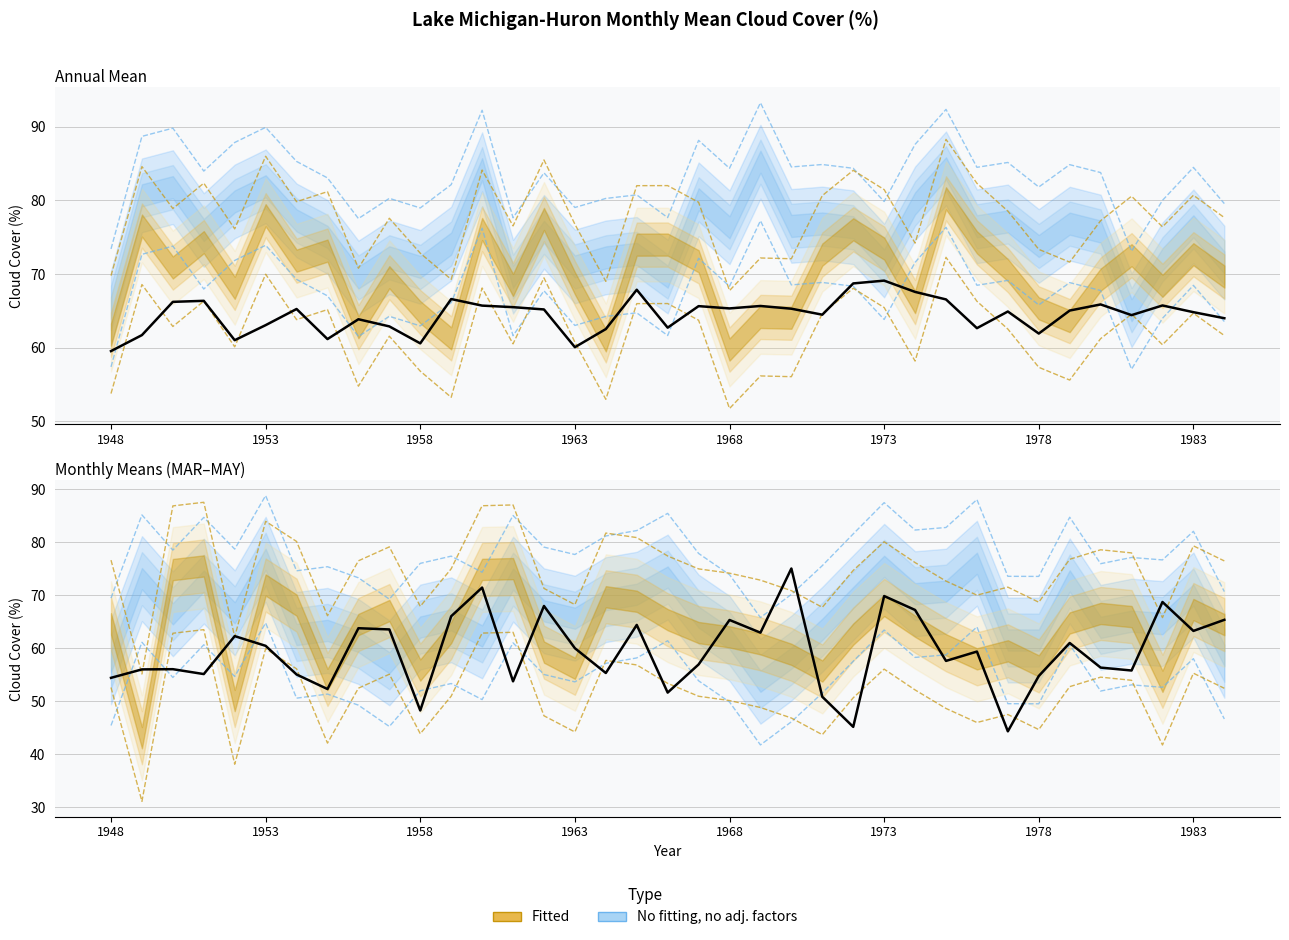

Which series changed the most between 1948 and 33?

Annual Mean